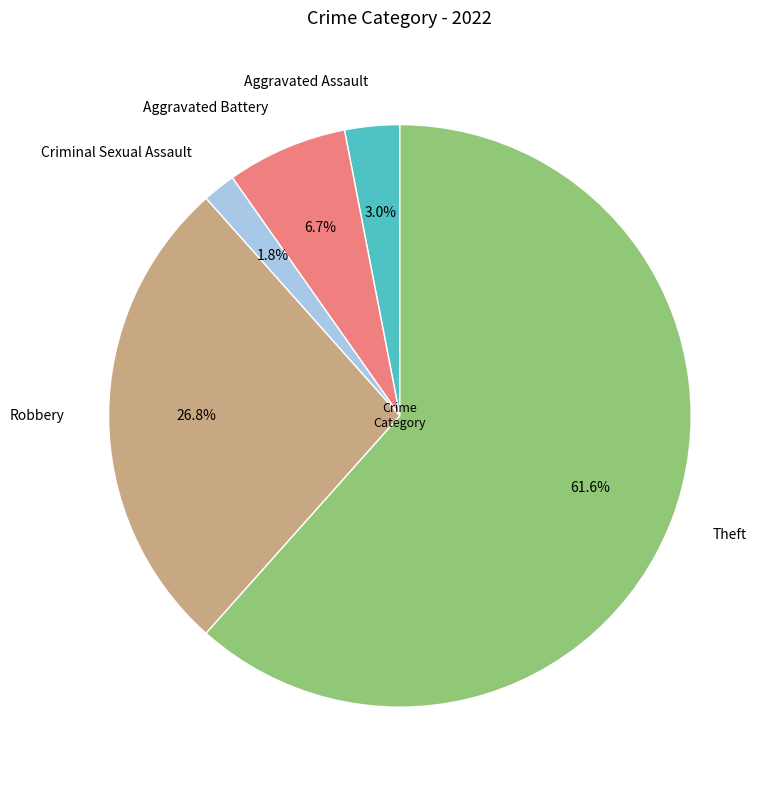

Is the sum of Aggravated Battery and Robbery greater than half?

No